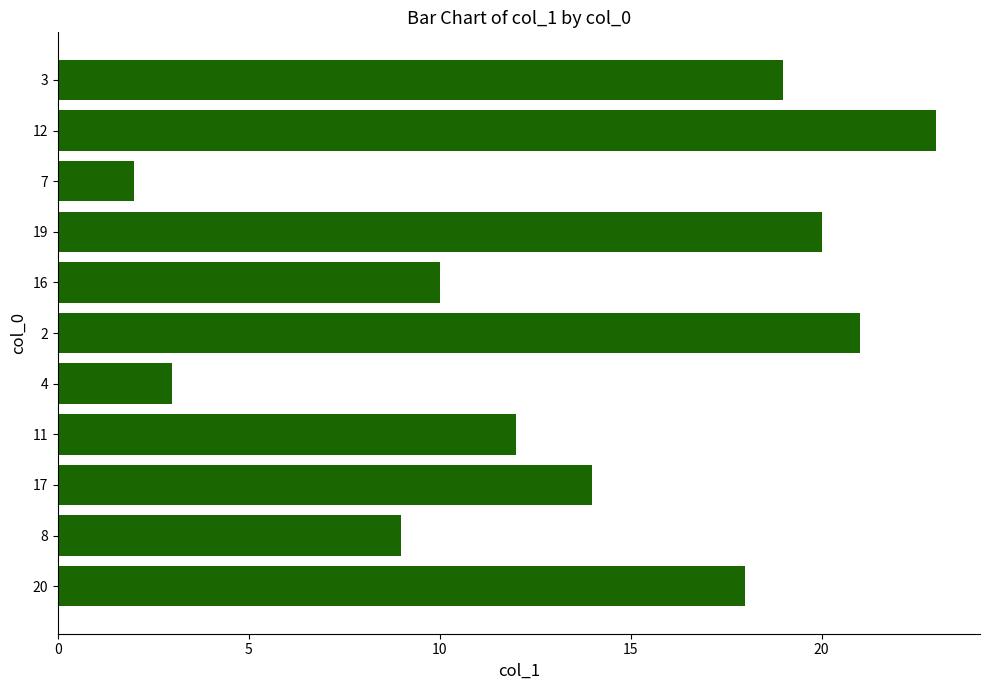

How many data points does each series have?

11